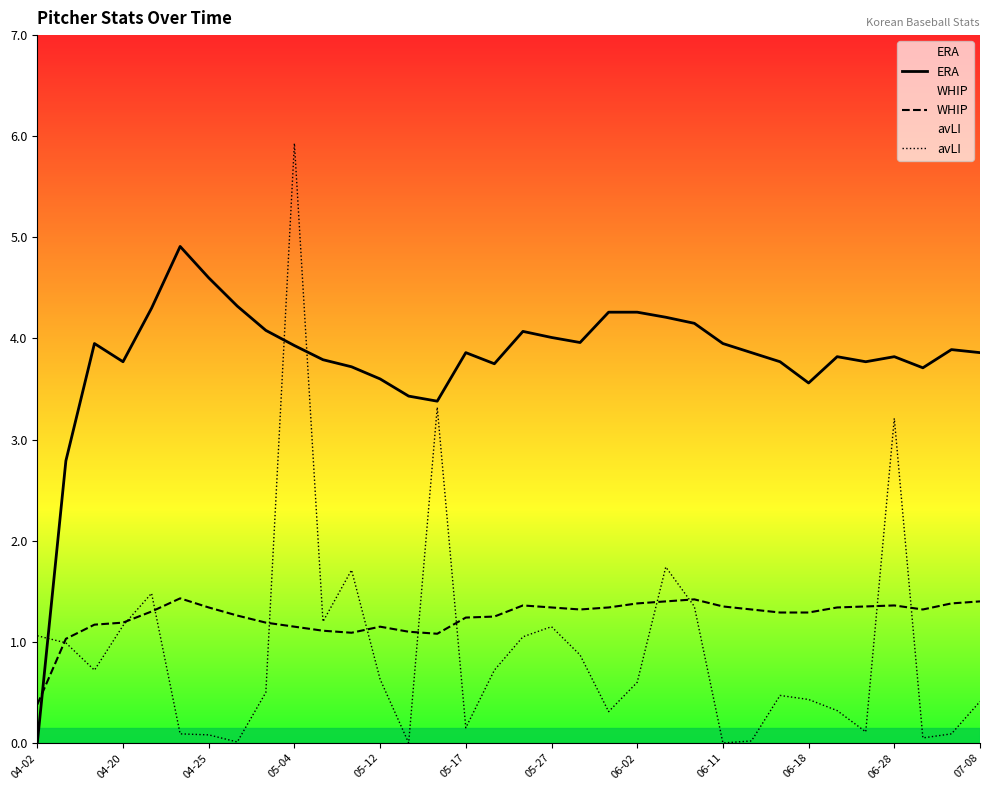

Which series has the largest total across all categories?

ERA